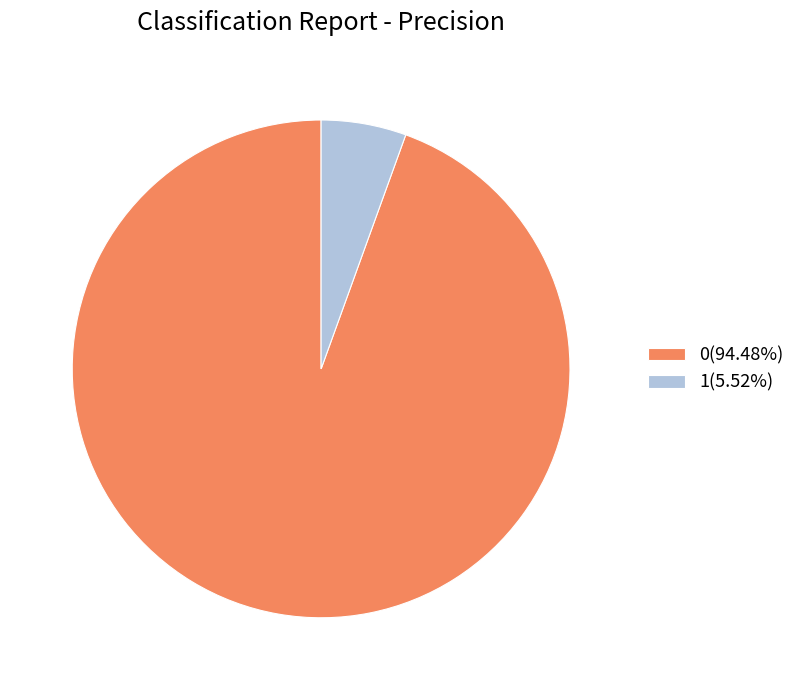

How many slices are in this pie chart?

2